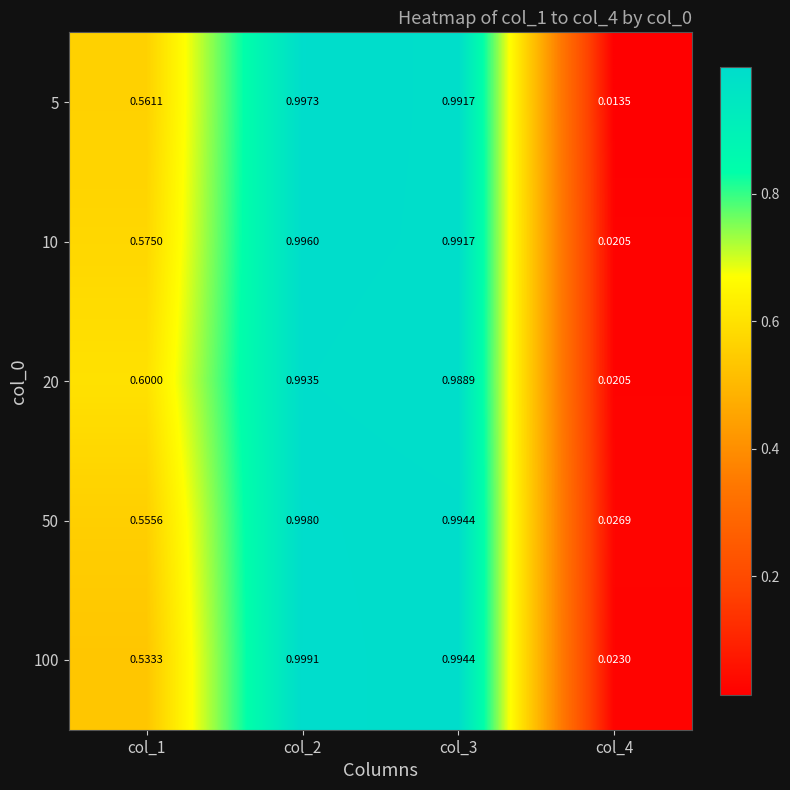

Is the value of 5 at col_3 greater than the value of 10 at col_1?

Yes